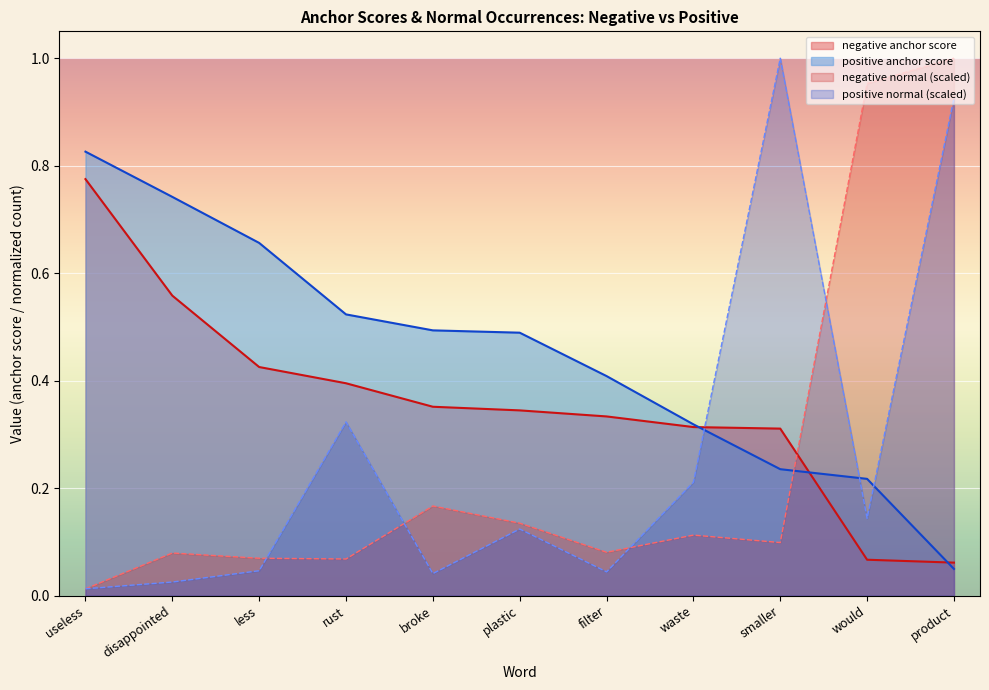

True or false: positive anchor score has more than 0 points higher than both neighbors.

False